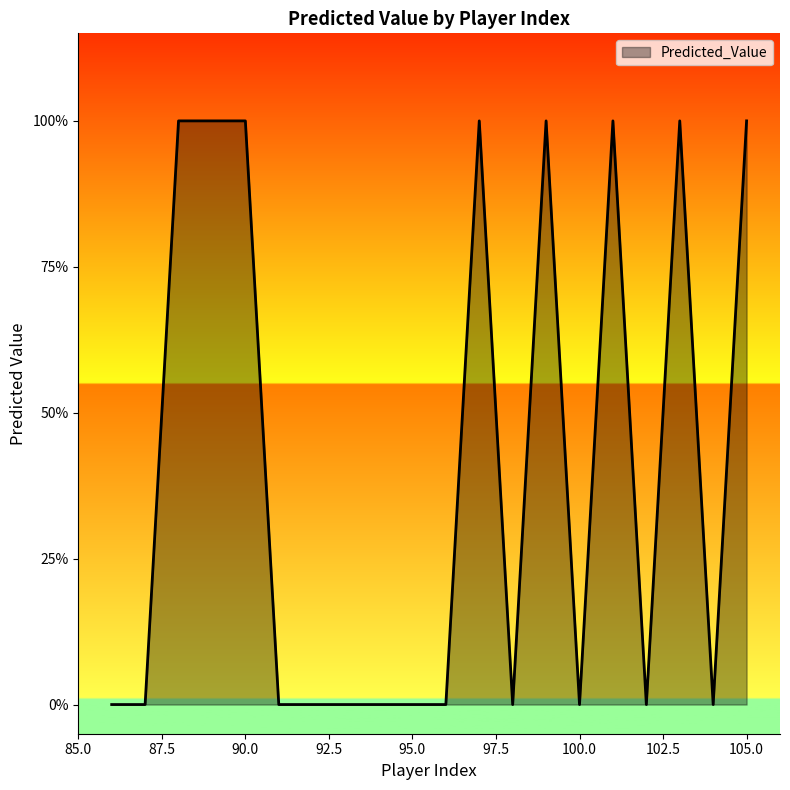

Is this an area chart (filled region under the line)?

Yes